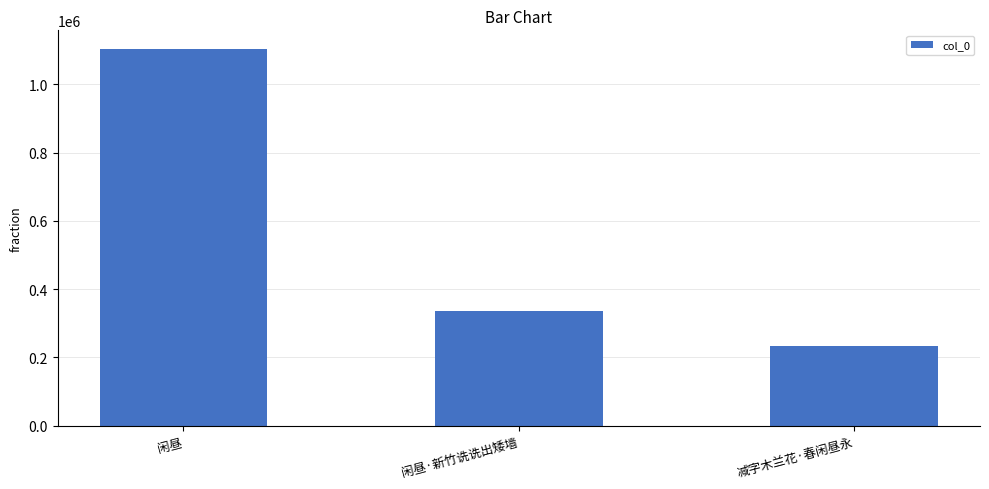

Which label corresponds to the smallest value in the chart?

减字木兰花·春闲昼永